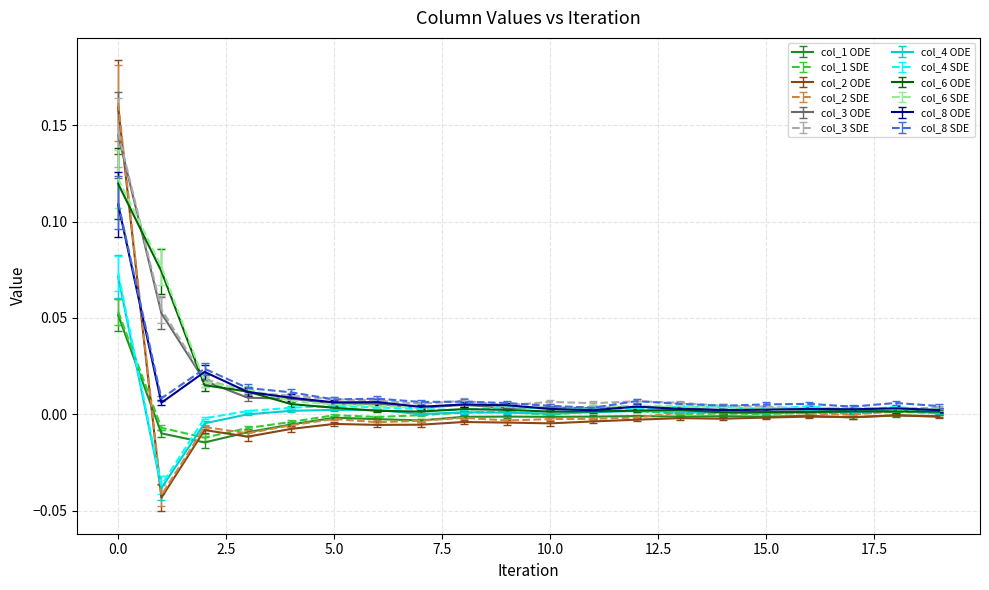

Which series has the widest spread of values?

col_2 SDE